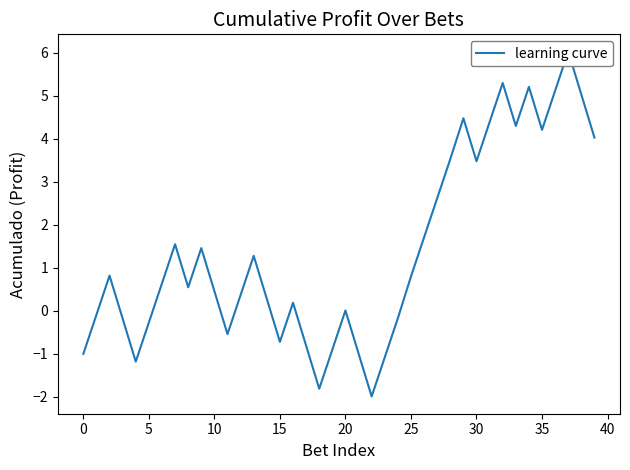

How many values are below 0?

14